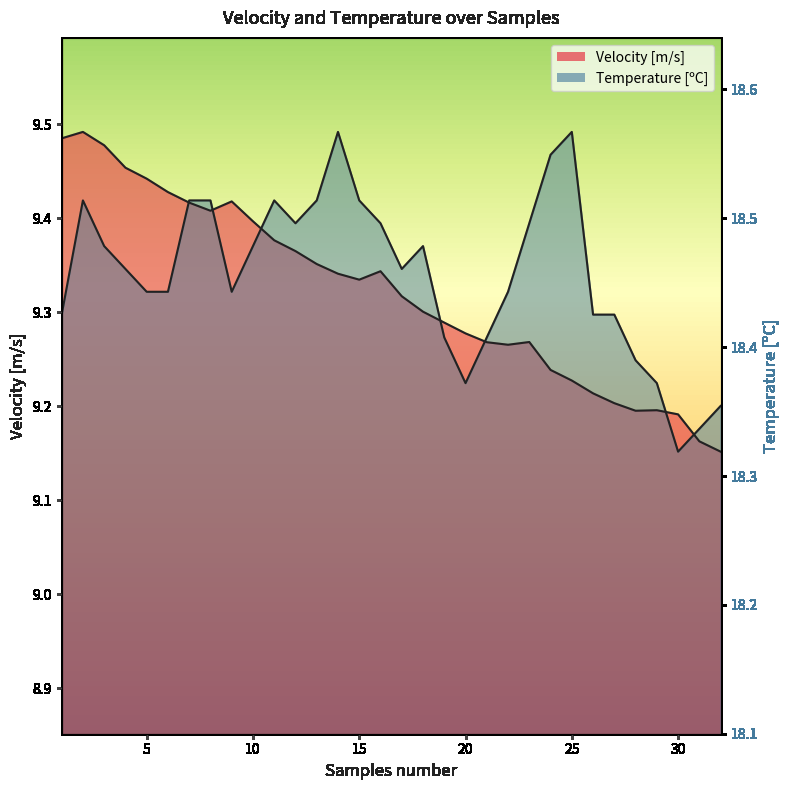

What is the difference between the maximum and minimum values in the Velocity [m/s] series?

0.3